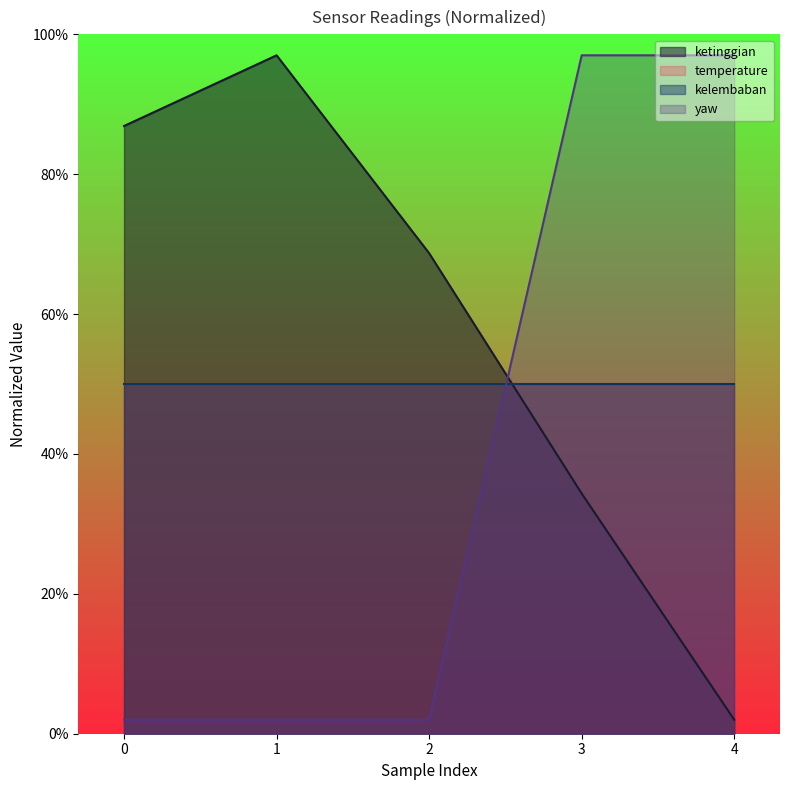

Is the value of ketinggian at 1 greater than the value of yaw at 1?

Yes